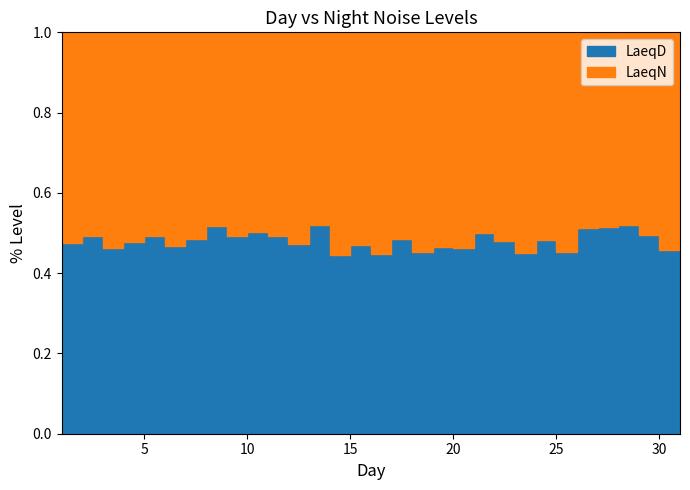

How many data points does each series have?

31